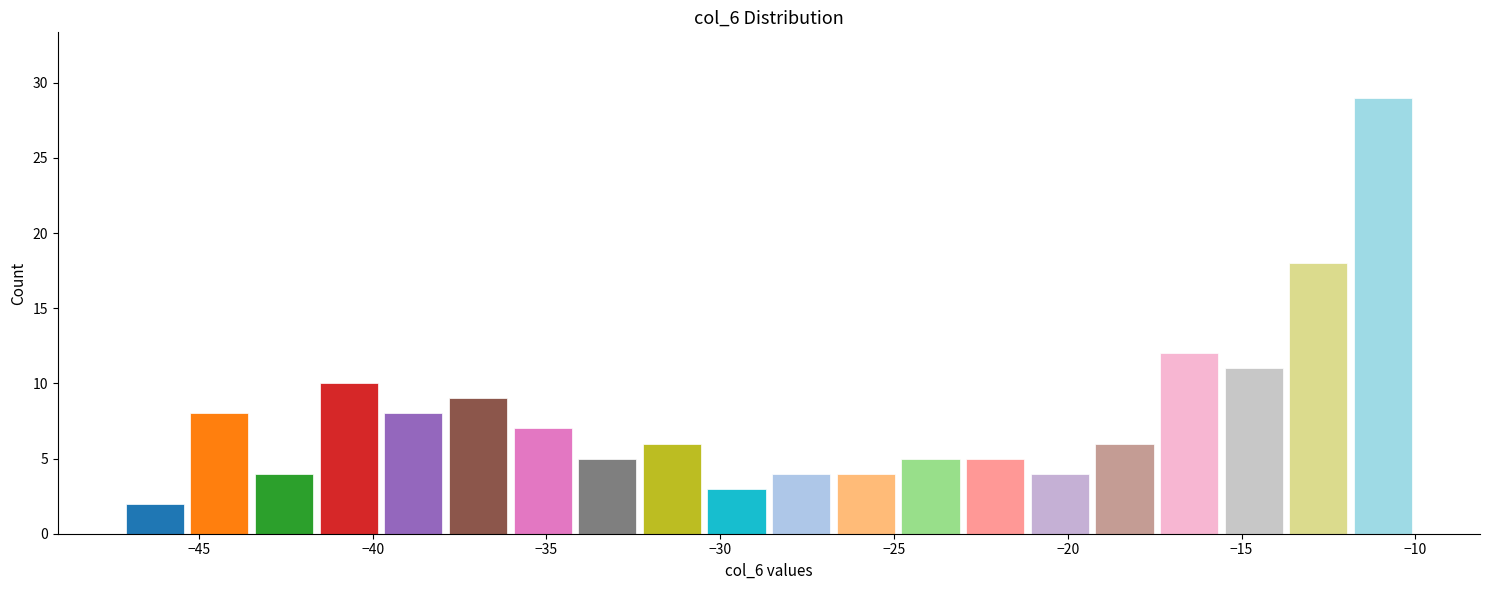

Around what value on the x-axis is the tallest bar? Give the approximate position of its centre, as read against the axis.

-11.0